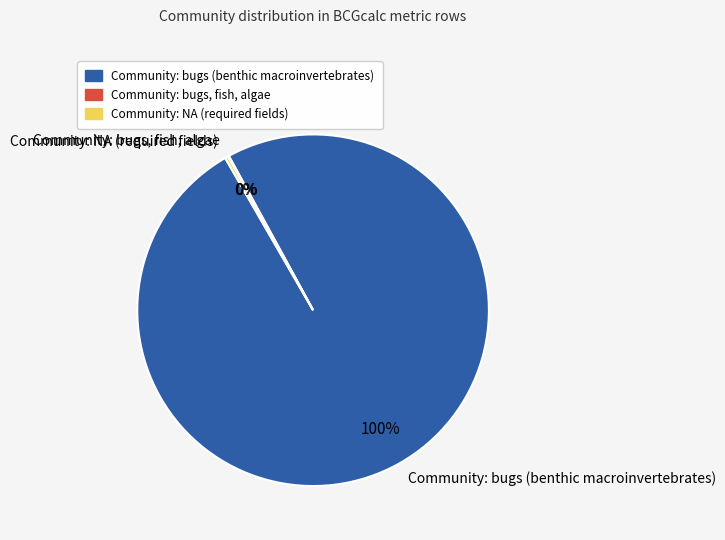

Does any single category account for the majority?

Yes